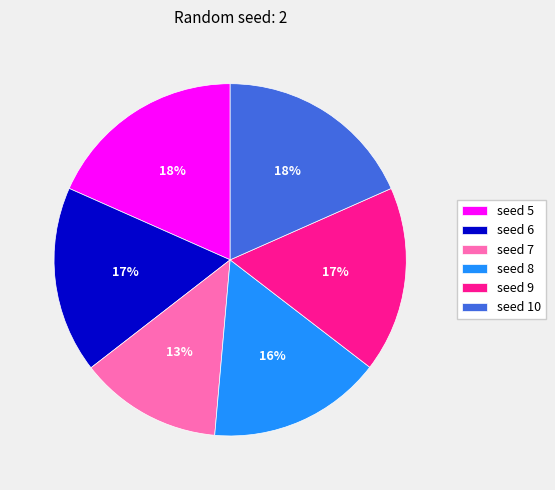

What percentage is the seed 7 slice, to the nearest percent?

13%